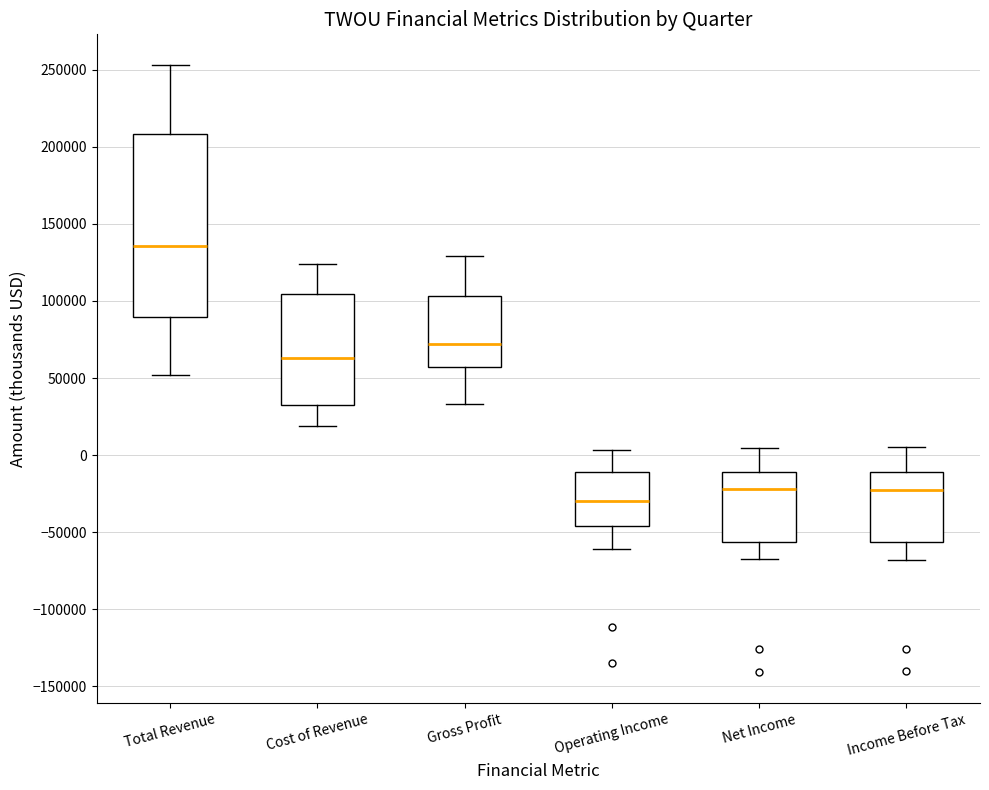

Where is the upper edge of the box for Operating Income on the y-axis? The values are not printed on the chart, so give them approximately, as read against the axis.

-10000